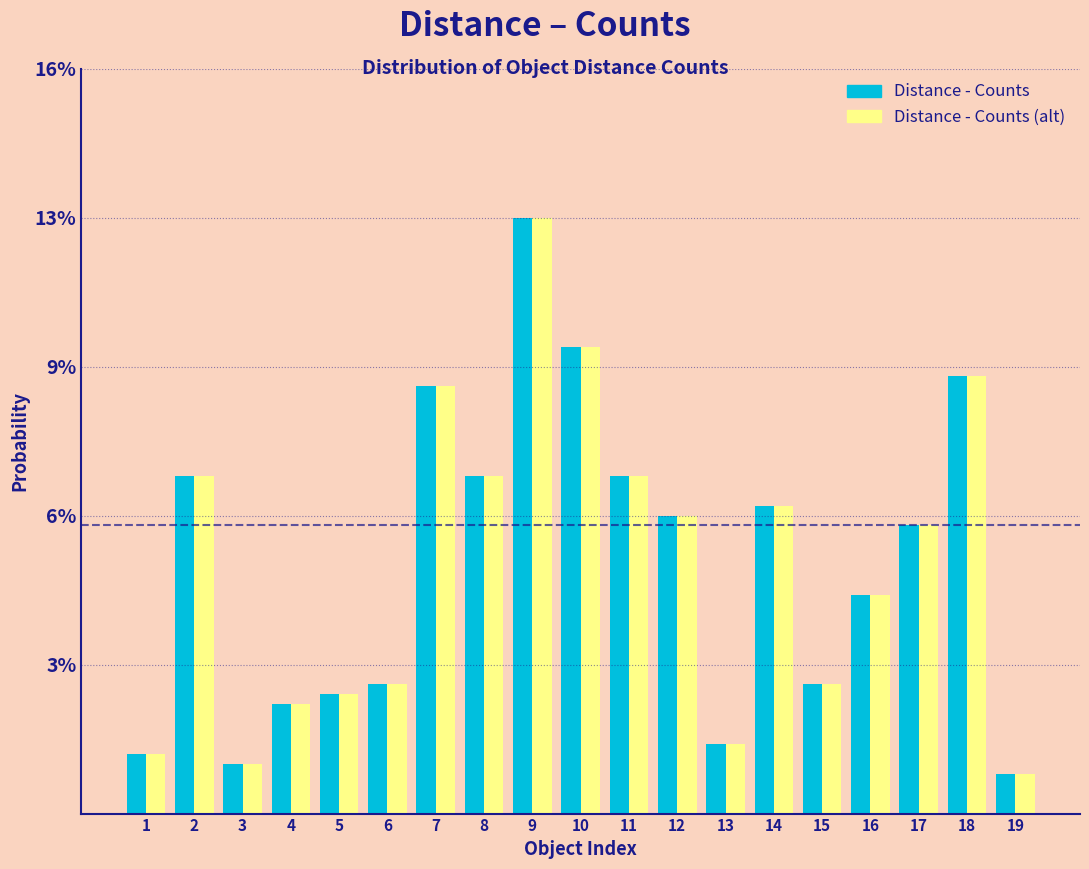

Does the chart contain any negative values?

No